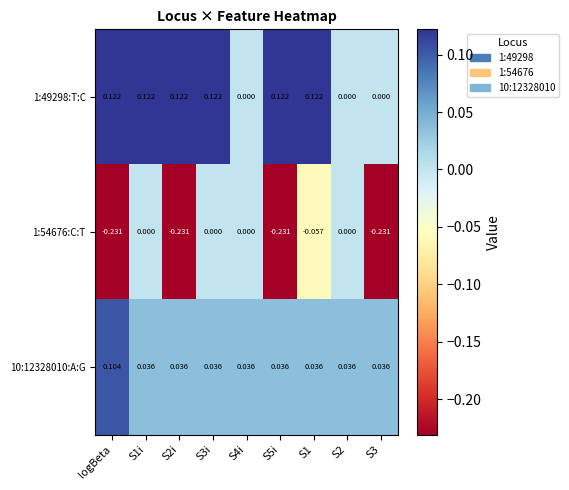

Is the value of 1:54676:C:T at S2 greater than the value of 10:12328010:A:G at S3i?

No